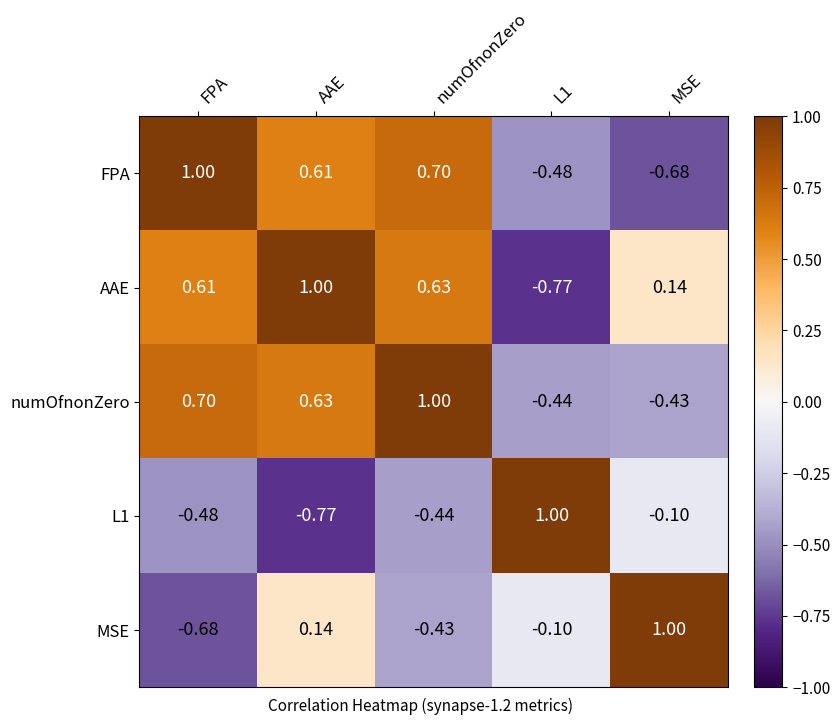

Between AAE and numOfnonZero, which series saw the biggest shift?

MSE